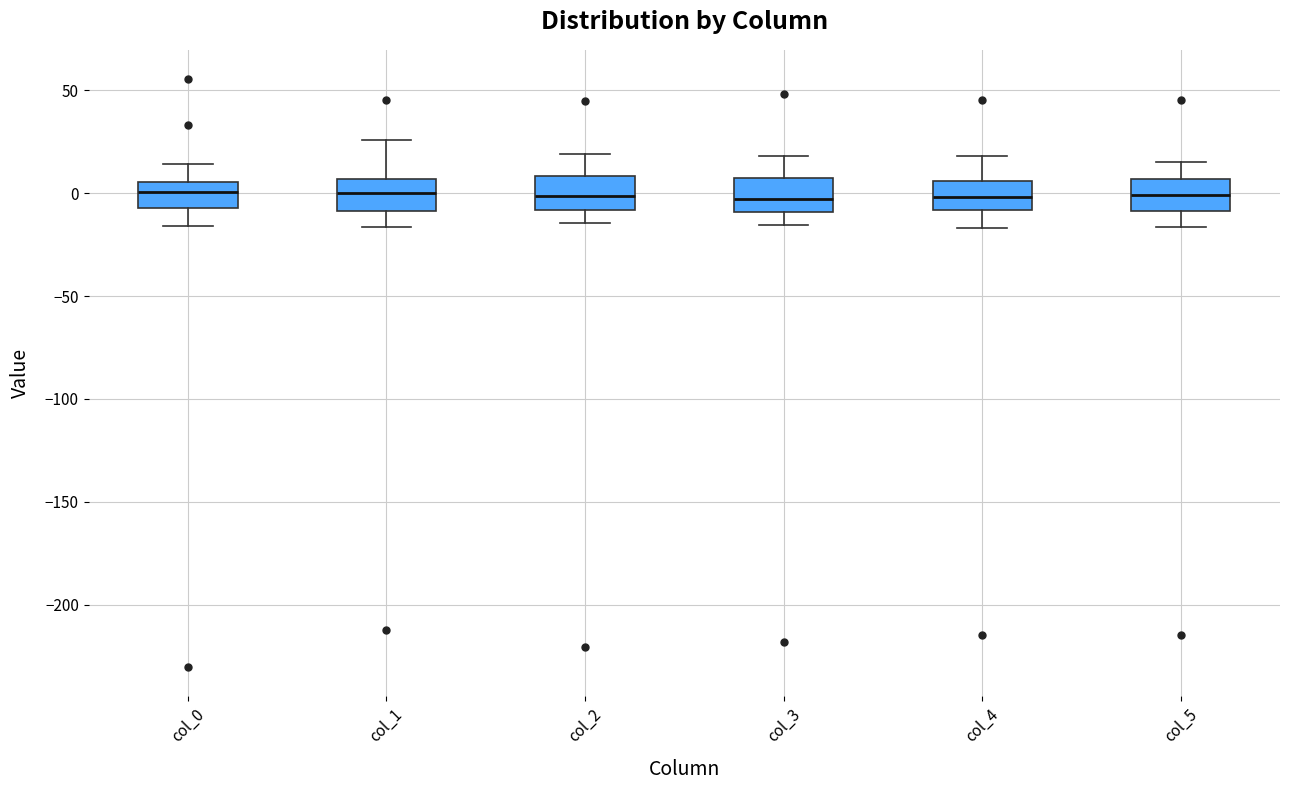

Reading left to right, read every box against the y-axis: the position of its median line, the range the box covers, and the ends of its whiskers. The values are not printed on the chart, so give them approximately, as read against the axis.

col_0: median 0, box -5 to 5, whiskers -15 to 15
col_1: median 0, box -10 to 5, whiskers -15 to 25
col_2: median 0, box -10 to 10, whiskers -15 to 20
col_3: median -5, box -10 to 5, whiskers -15 to 20
col_4: median 0, box -10 to 5, whiskers -15 to 20
col_5: median 0, box -10 to 5, whiskers -15 to 15